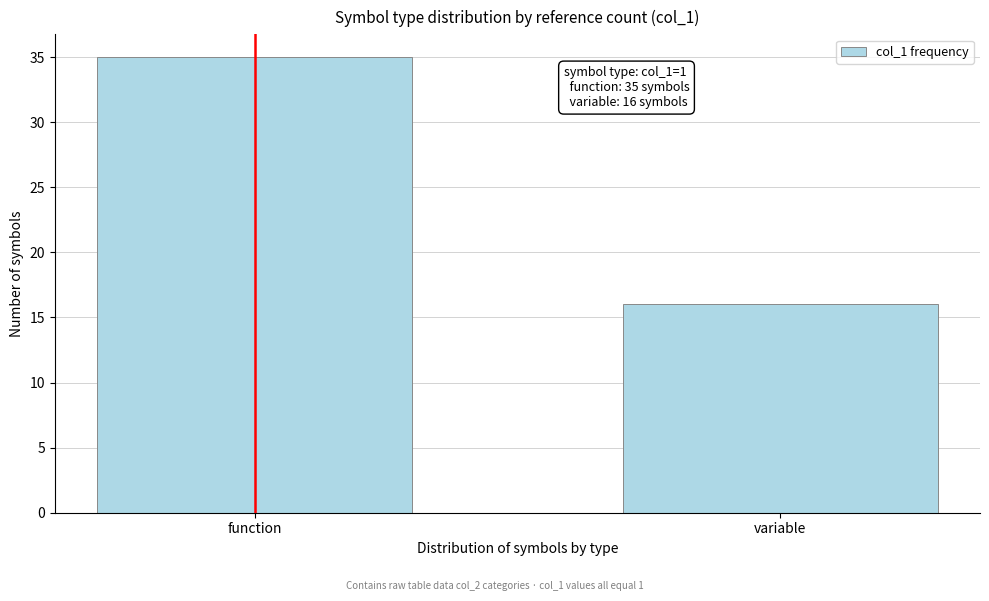

Reading right to left, what are all the values shown in this chart?

16	35